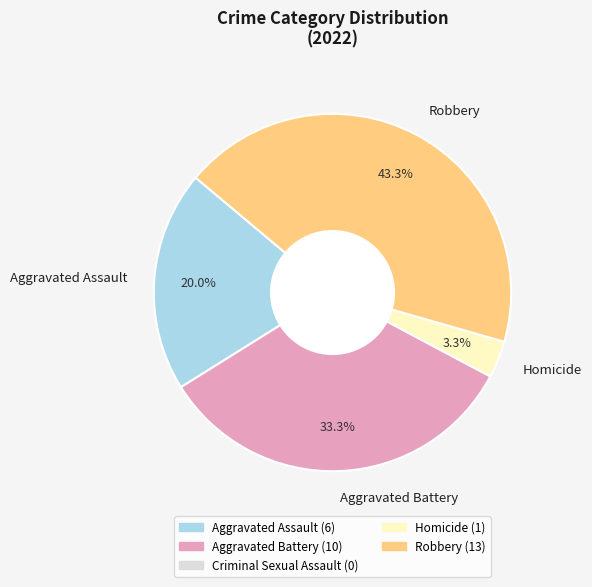

How many slices are in this pie chart?

4